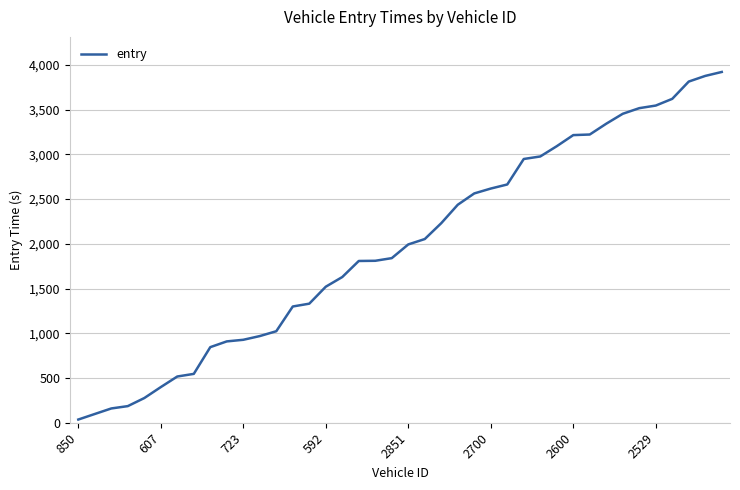

What is the greatest value displayed?

3919.8